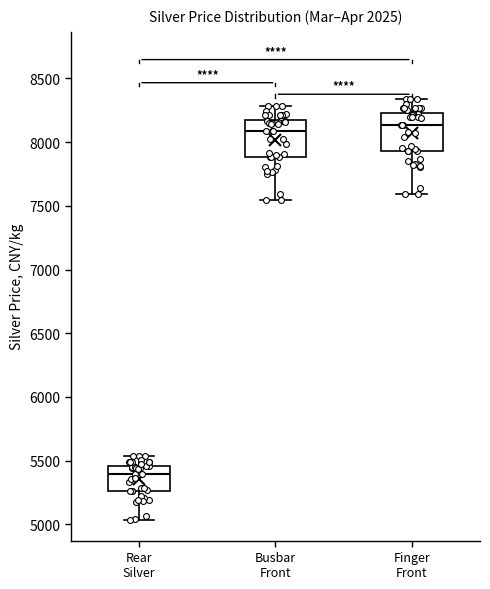

Which box's median line is the lowest?

Rear Silver